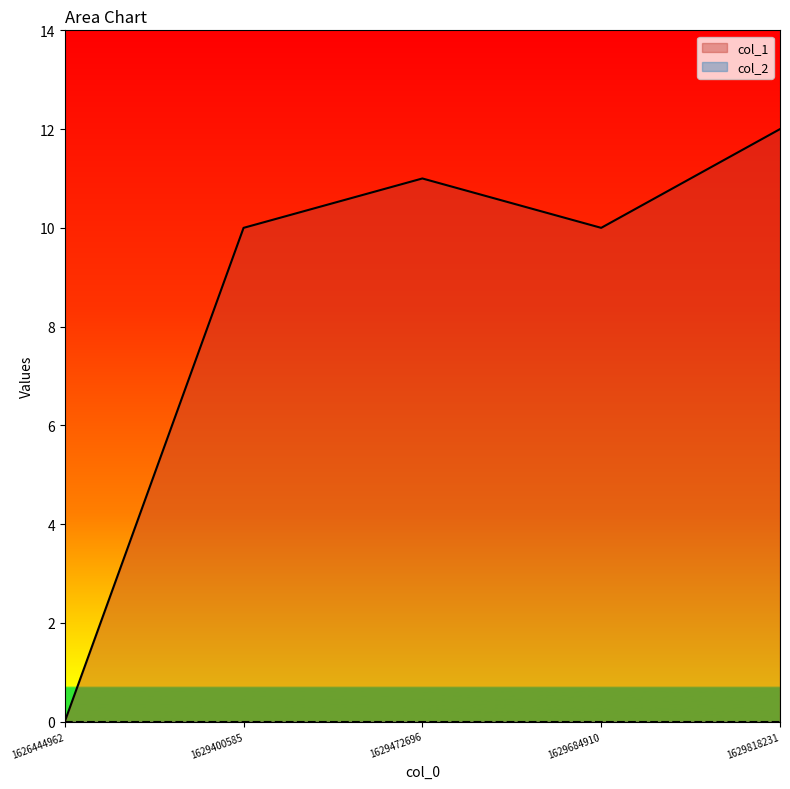

At which label is the value closest to 6?

1629400585